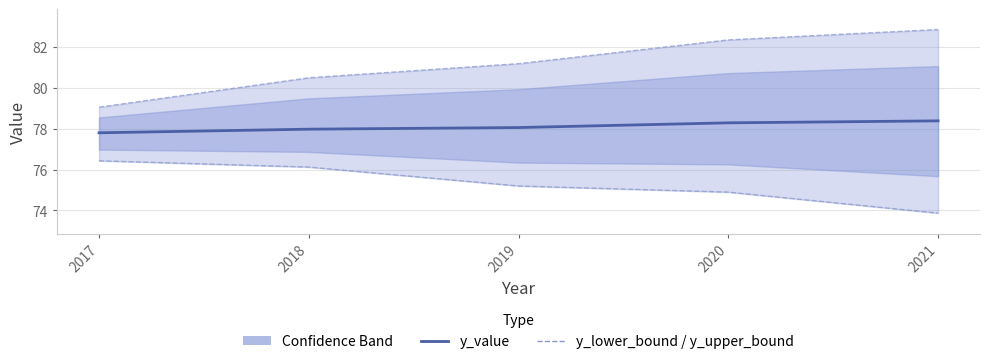

Where is y_lower_bound nearest to the value 75?

2020